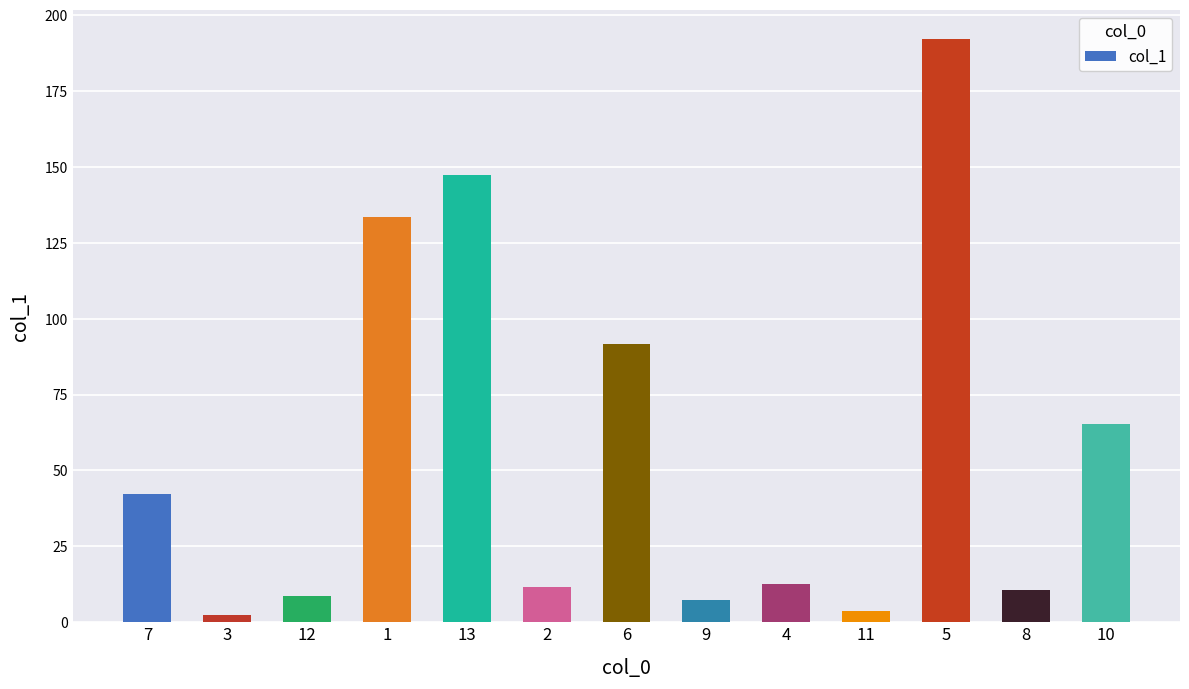

What is the change in value from 7 to 12?

-33.7